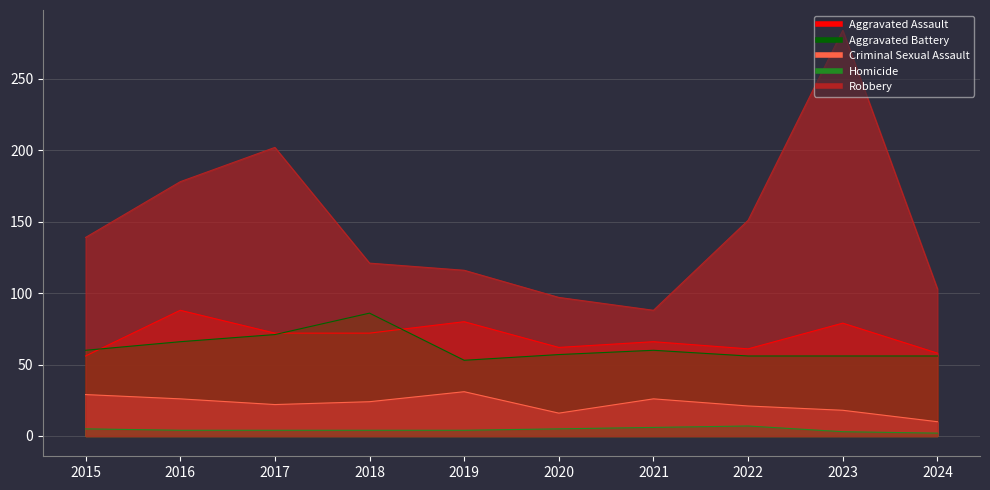

What is the value of the Aggravated Battery point at the 3rd from the left?

71